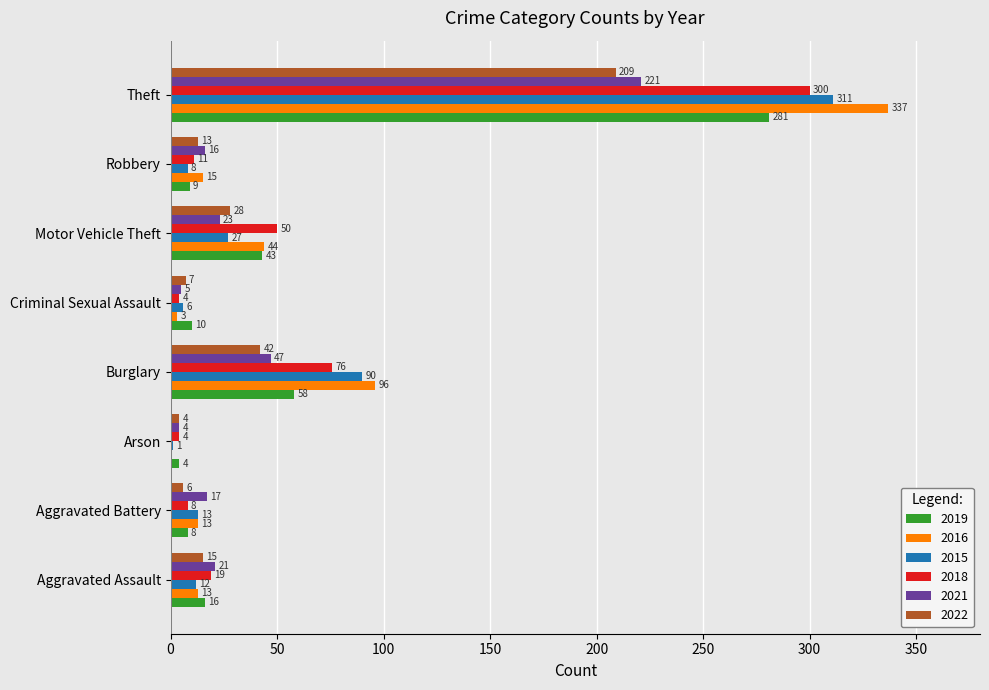

What is the sum of all 2018 values?

472